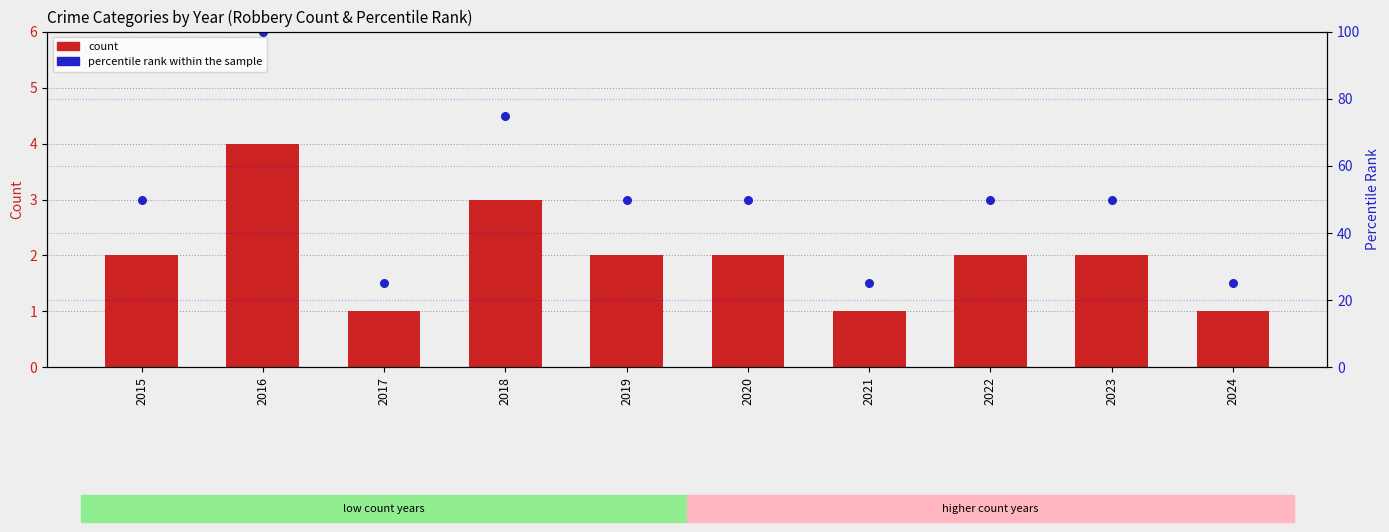

At how many categories does at least one series exceed 70?

2